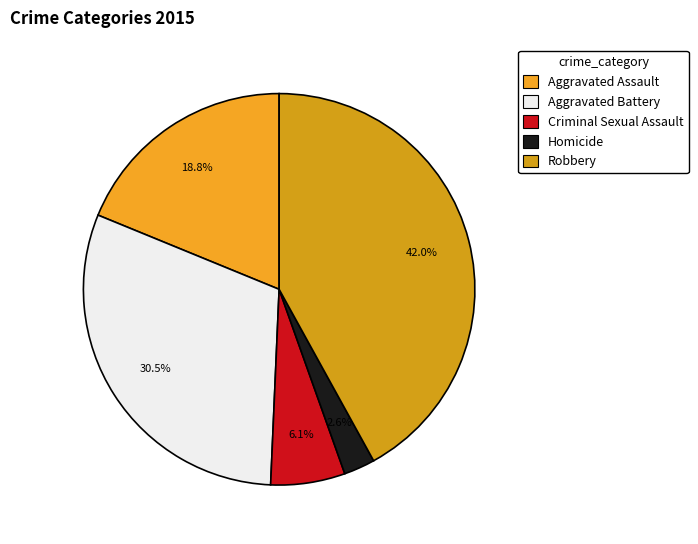

Between Homicide and Aggravated Assault, which is larger?

Aggravated Assault